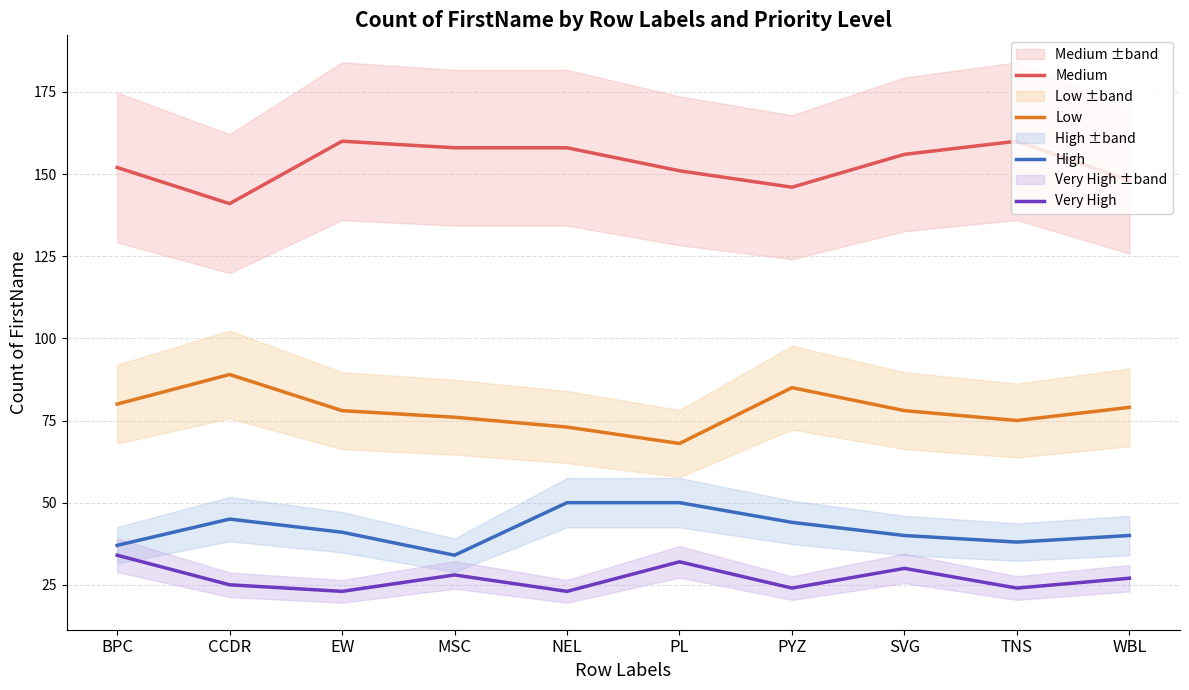

Reading left to right, transcribe all the data shown in this chart.

Medium: 152	141	160	158	158	151	146	156	160	148
Low: 80	89	78	76	73	68	85	78	75	79
High: 37	45	41	34	50	50	44	40	38	40
Very High: 34	25	23	28	23	32	24	30	24	27